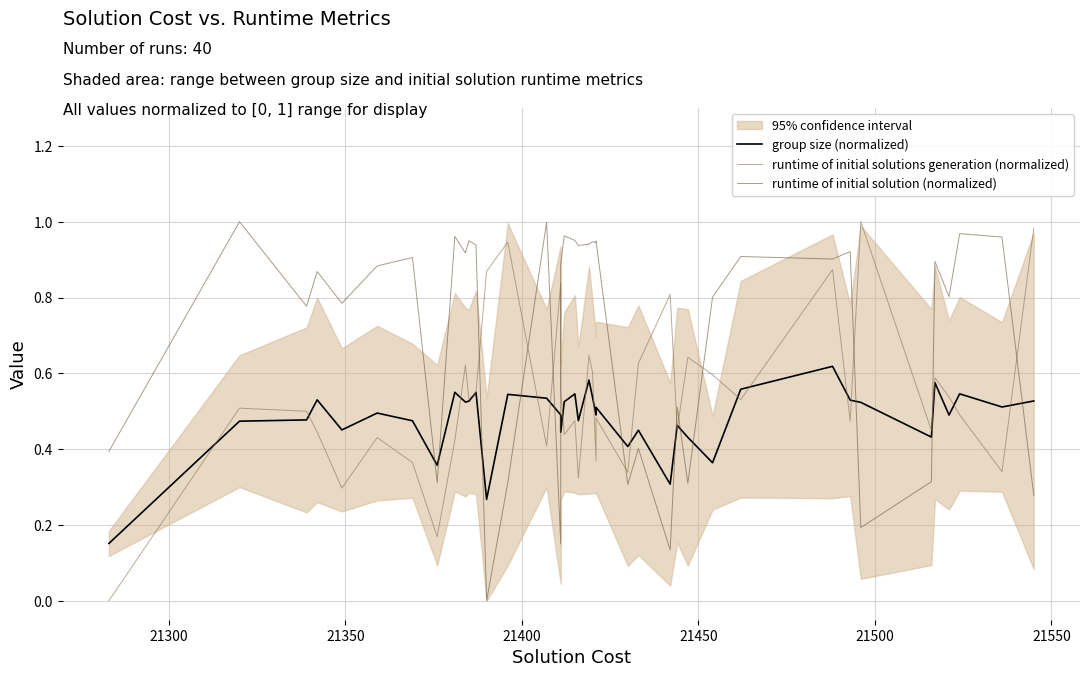

Reading left to right, transcribe all the data shown in this chart.

group size (normalized): 0.2	0.5	0.5	0.5	0.5	0.5	0.5	0.4	0.5	0.5	0.5	0.5	0.3	0.5	0.5	0.5	0.4	0.5	0.5	0.5	0.6	0.5	0.5	0.5	0.4	0.4	0.3	0.5	0.4	0.4	0.6	0.6	0.5	0.5	0.4	0.6	0.5	0.5	0.5	0.5
runtime of initial solutions generation (normalized): 0.0	0.5	0.5	0.4	0.3	0.4	0.4	0.2	0.4	0.6	0.5	0.5	0.9	0.9	0.4	0.8	0.6	0.4	0.5	0.3	0.6	0.6	0.4	0.5	0.3	0.6	0.8	0.5	0.6	0.6	0.5	0.9	0.5	1.0	0.4	0.6	0.5	0.5	0.3	1.0
runtime of initial solution (normalized): 0.4	1.0	0.8	0.9	0.8	0.9	0.9	0.3	1.0	0.9	0.9	0.9	0.0	0.3	1.0	0.1	0.9	1.0	1.0	0.9	0.9	0.9	0.9	0.9	0.3	0.4	0.1	0.5	0.3	0.8	0.9	0.9	0.9	0.2	0.3	0.9	0.8	1.0	1.0	0.3